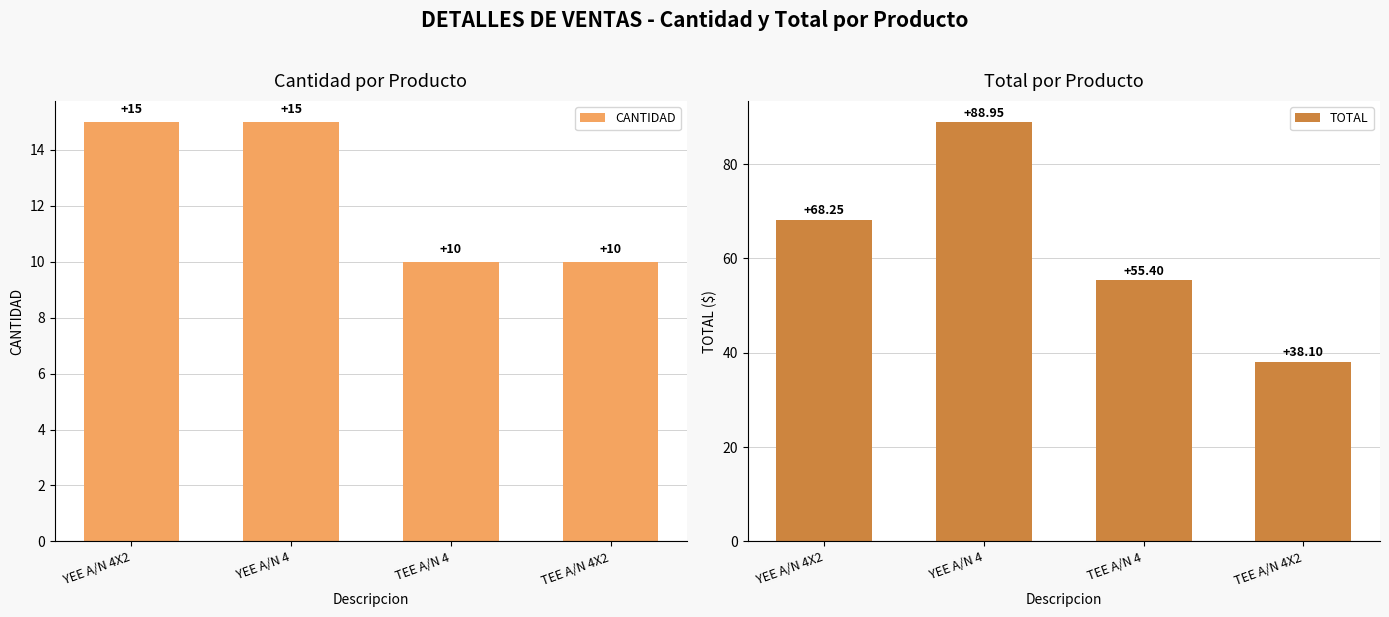

Between YEE A/N 4 and TEE A/N 4X2, which series saw the biggest shift?

TOTAL